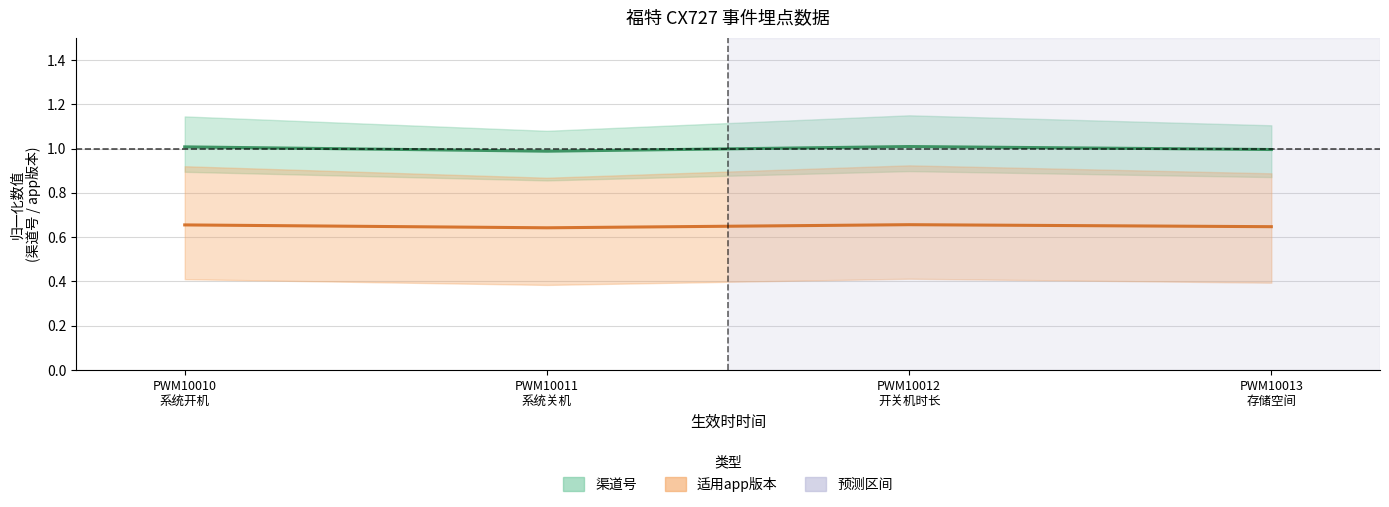

Which series has the largest total across all categories?

渠道号